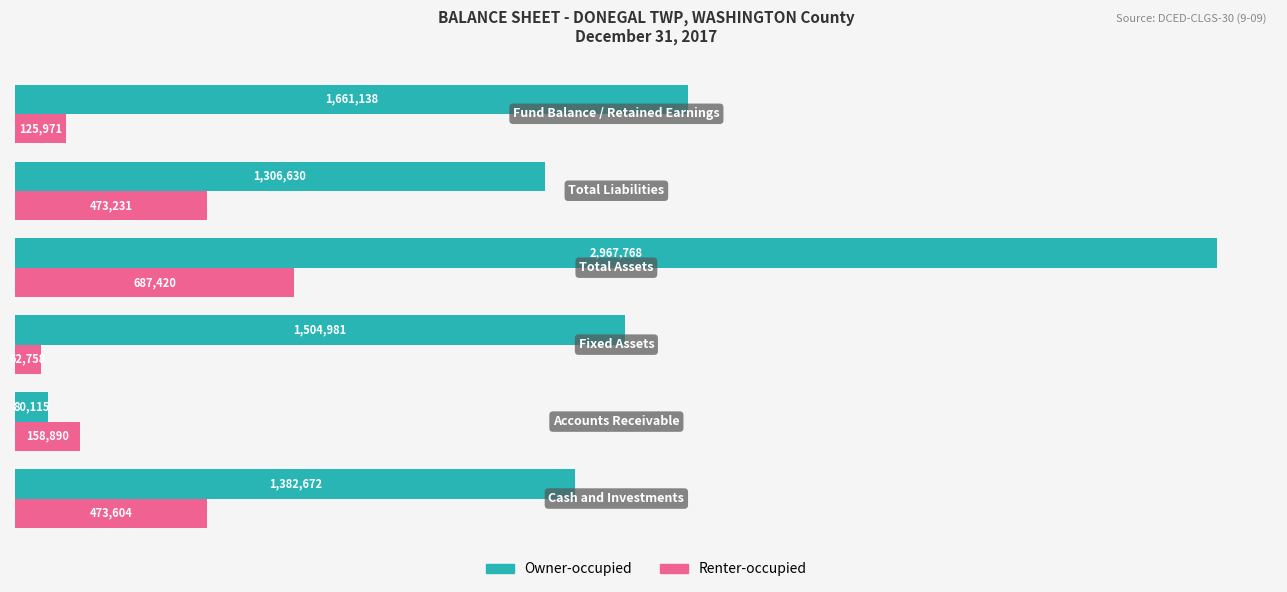

What are all the series names shown in the legend?

Owner-occupied, Renter-occupied